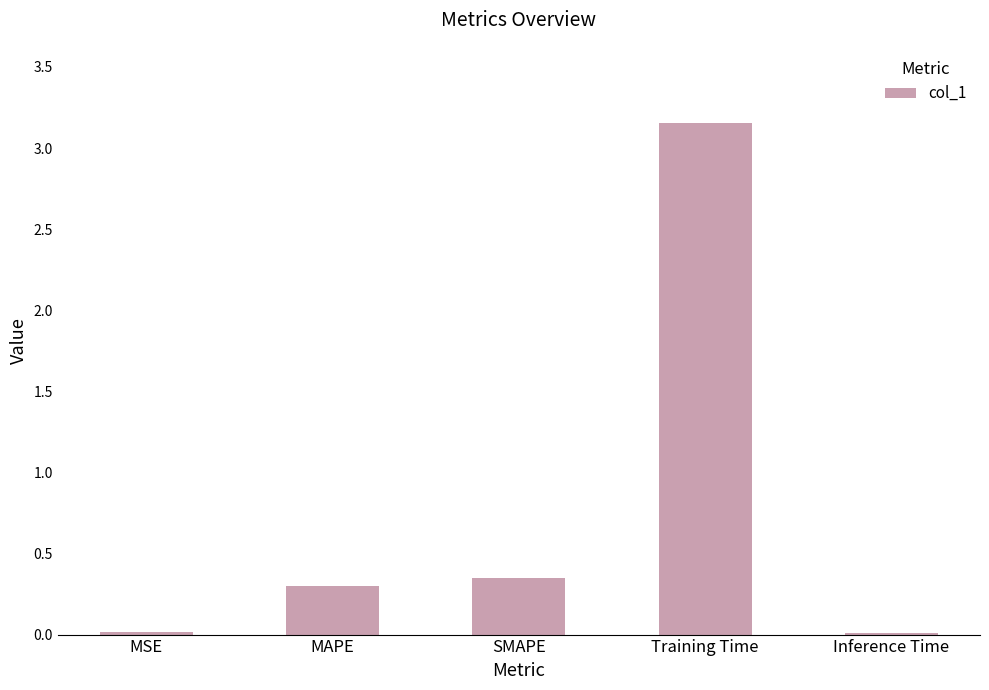

What is the change in value from SMAPE to Inference Time?

-0.3